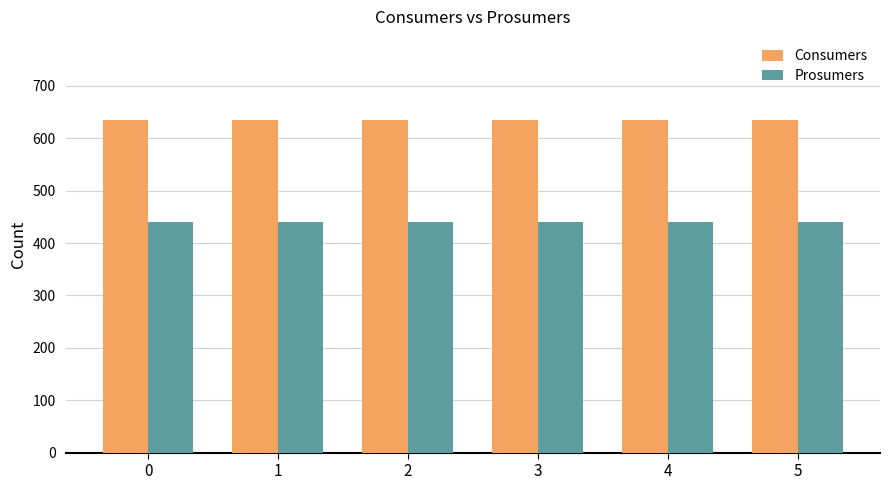

List the series in order of their peak value, lowest first.

Prosumers, Consumers